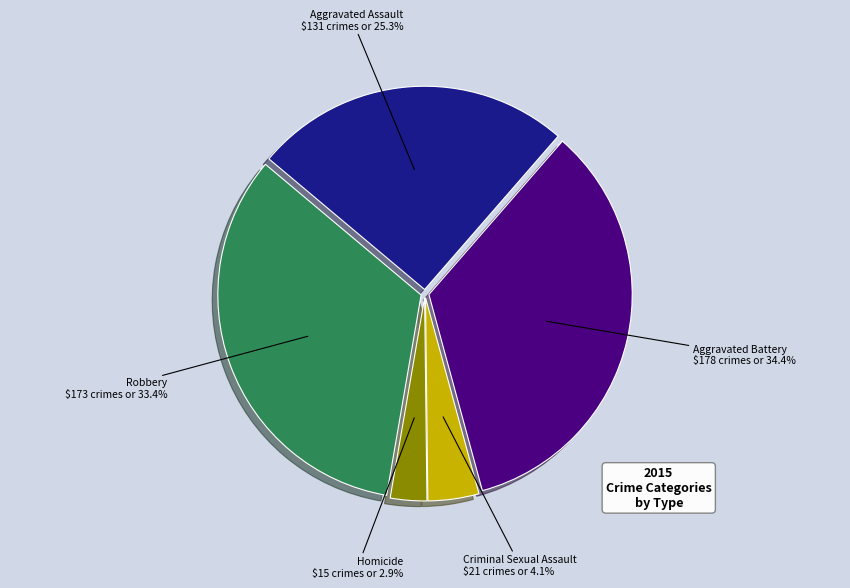

What is the ratio of the value at Aggravated Assault to the value at Aggravated Battery?

0.7